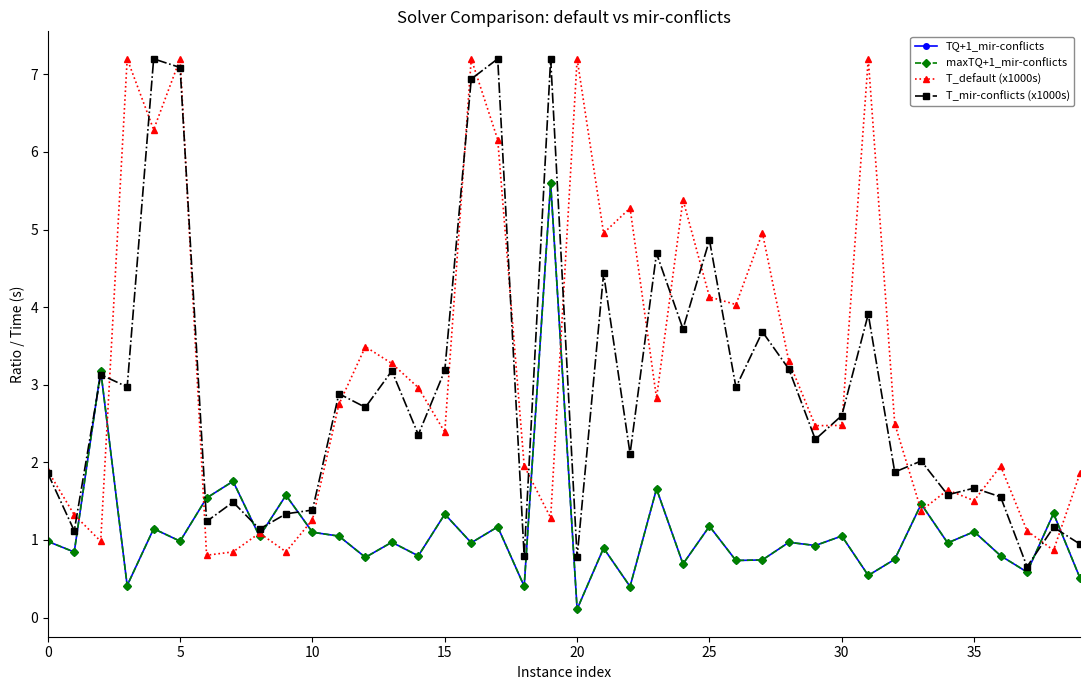

What is the sum of all maxTQ+1_mir-conflicts values?

45.1